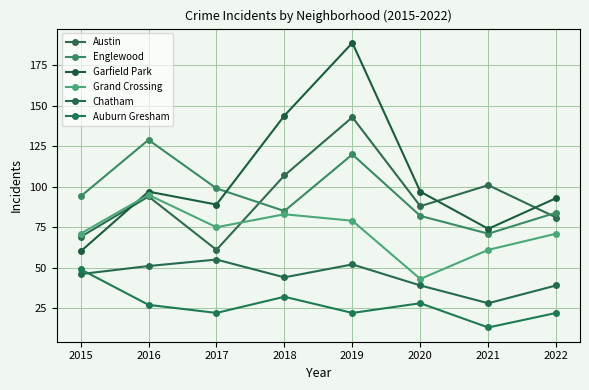

Is this an area chart (filled region under the line)?

No